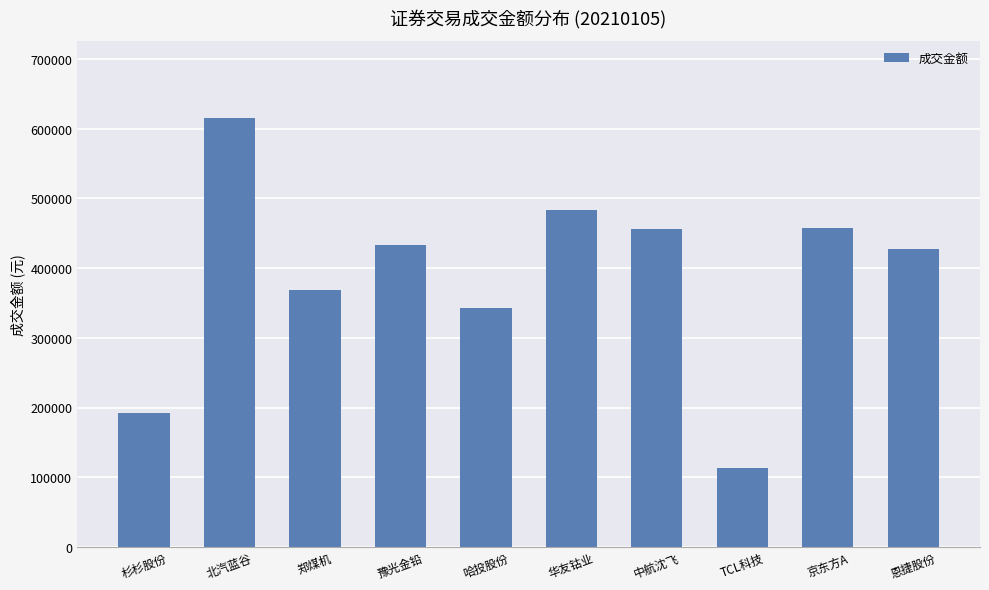

What value does the data have at 郑煤机?

368853.0